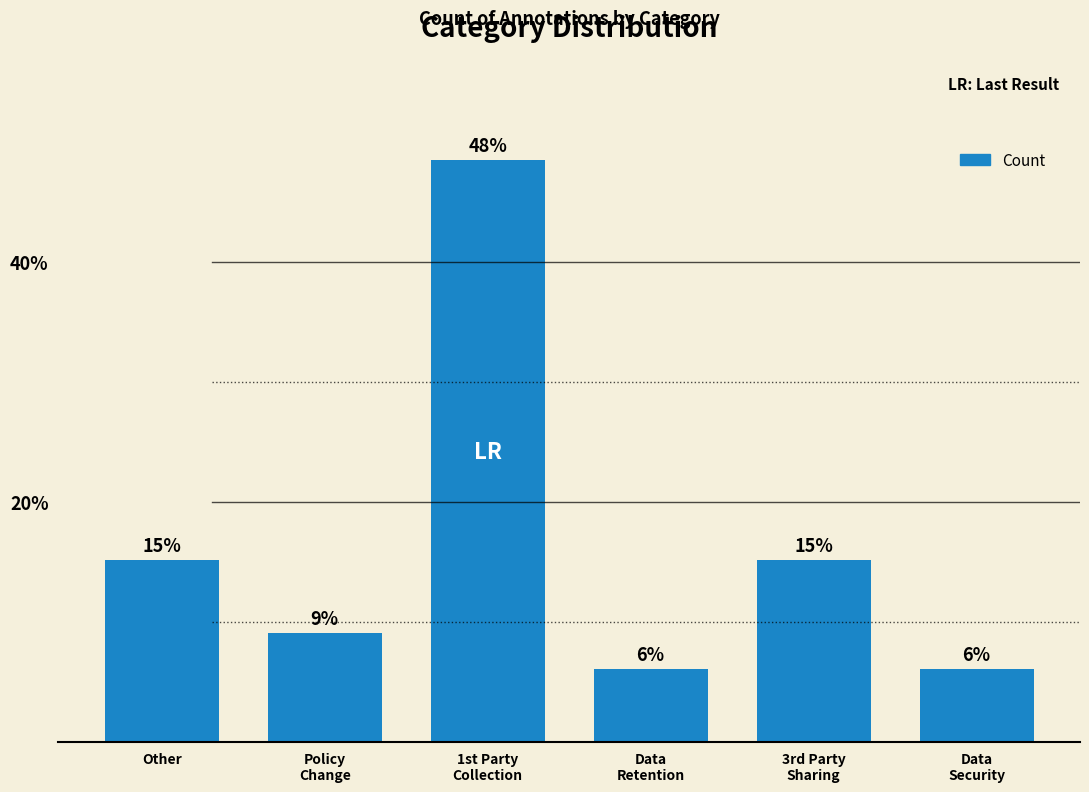

Are the bars horizontal?

No